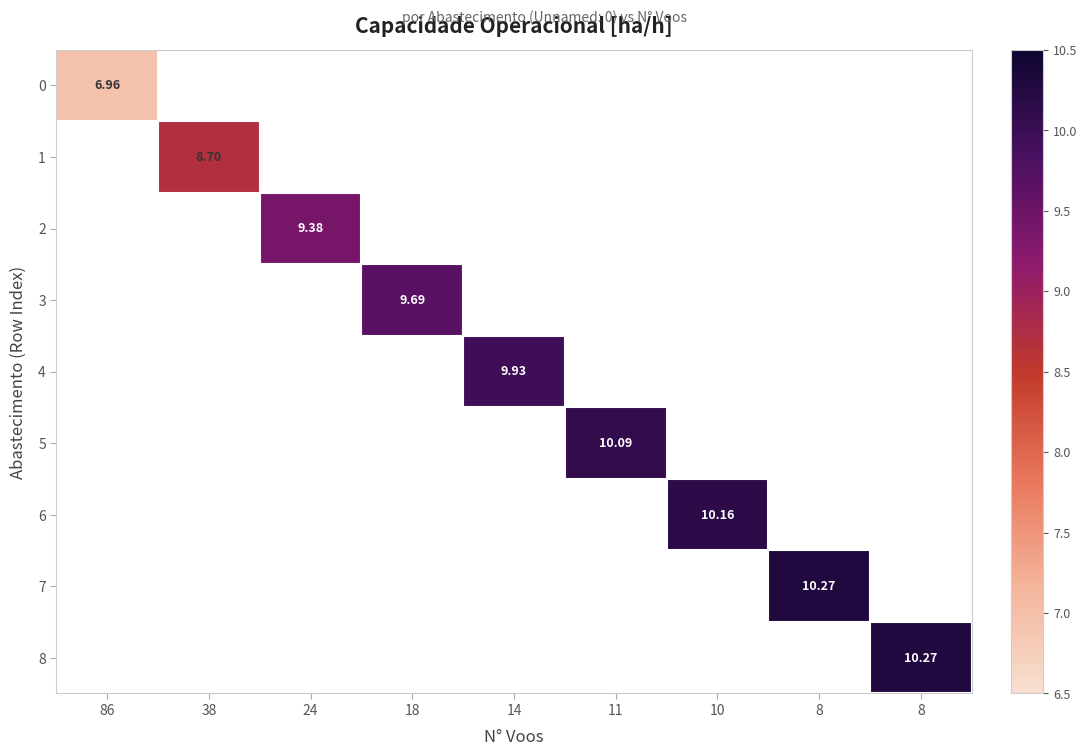

Count the number of categories in the chart.

9